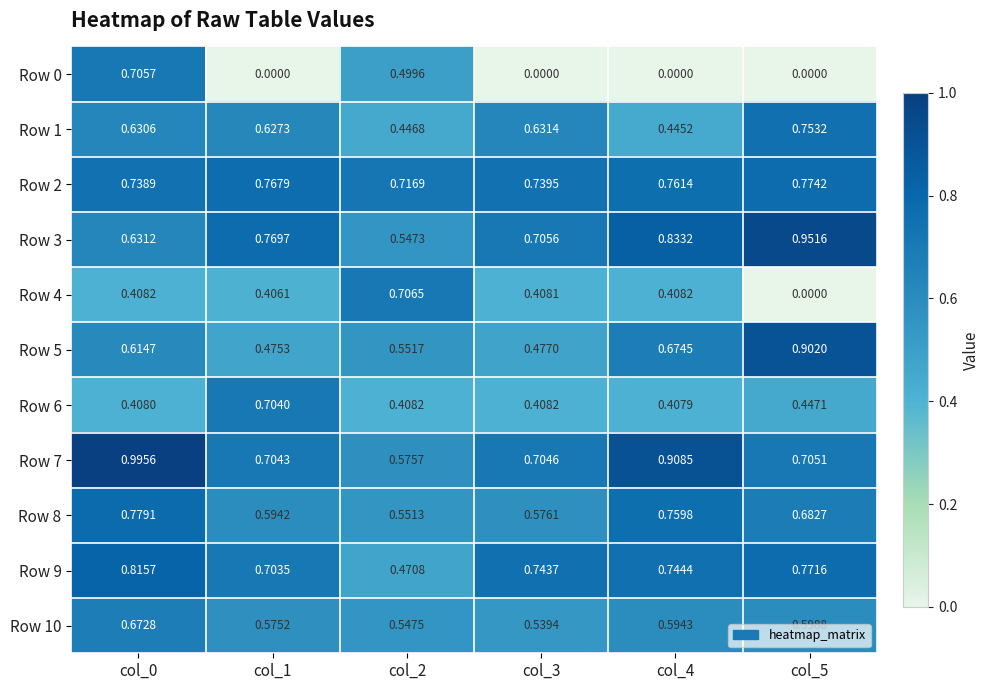

Is the value of Row 8 at col_0 greater than the value of Row 6 at col_5?

Yes